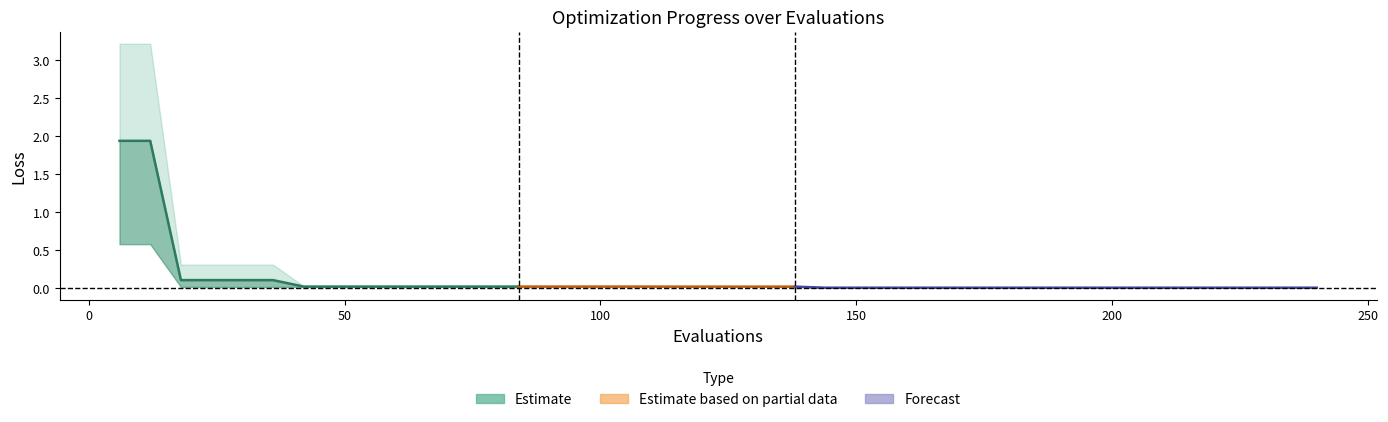

Where is best nearest to the value 0?

144